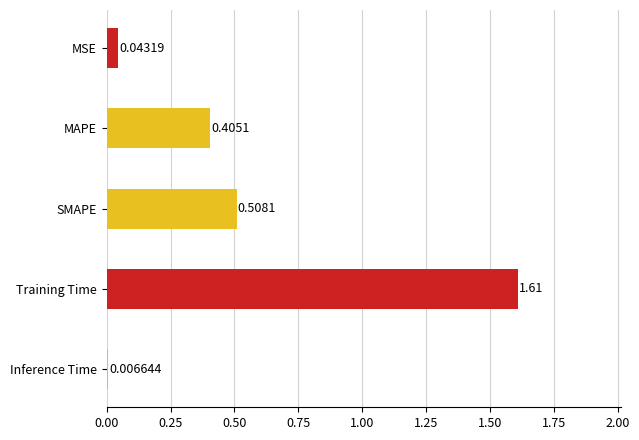

Which category has the highest value across all series?

Training Time